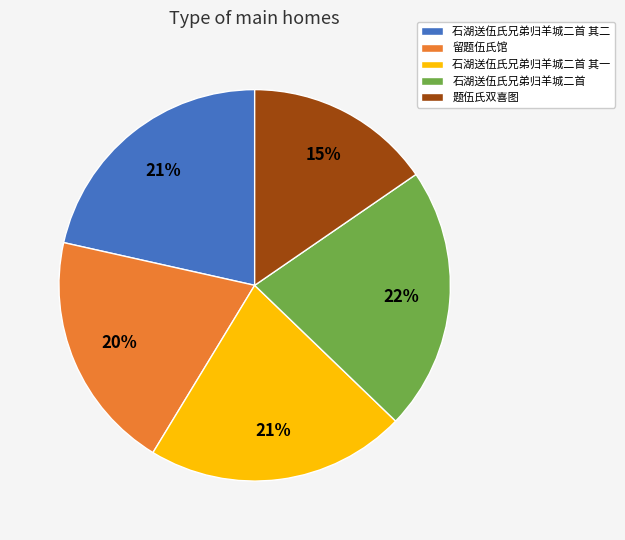

To the nearest percent, what is the combined percentage of 留题伍氏馆 and 题伍氏双喜图?

35%